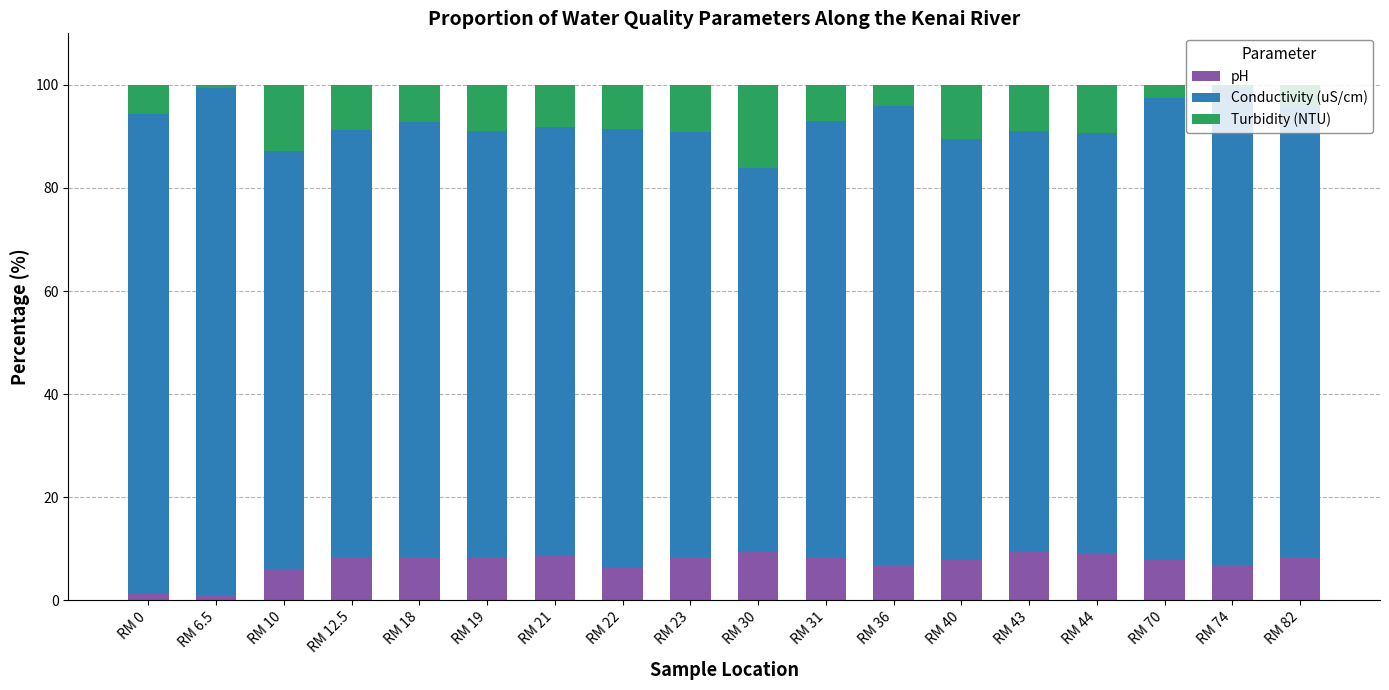

What is the average value of the pH series?

7.3